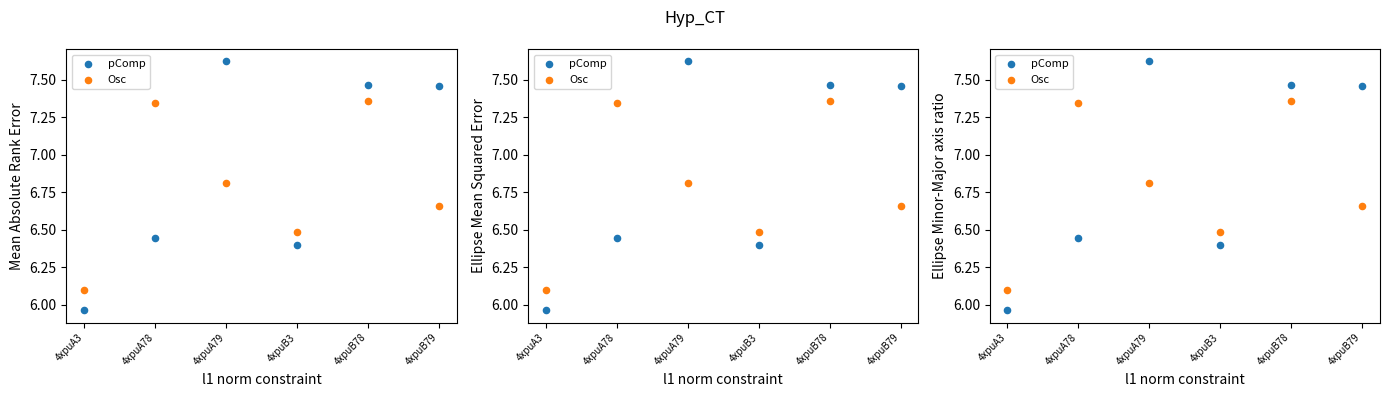

At how many categories does at least one series exceed 5?

6